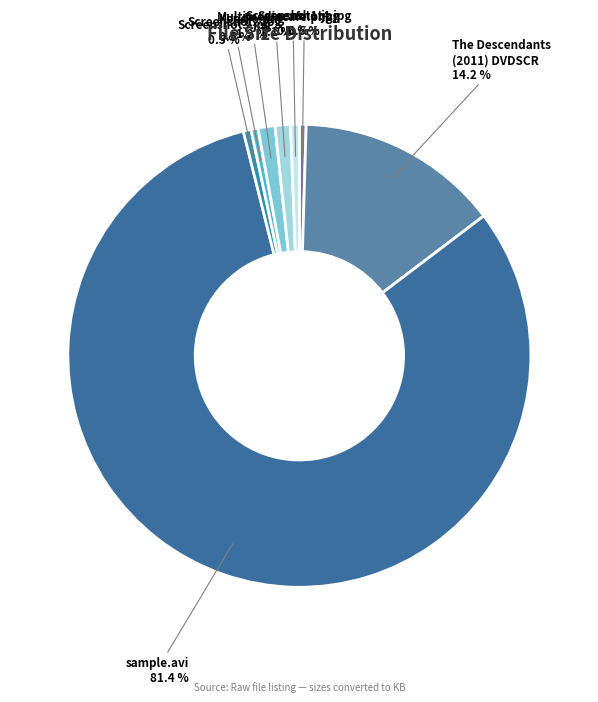

Which slice represents more than half of the pie?

sample.avi